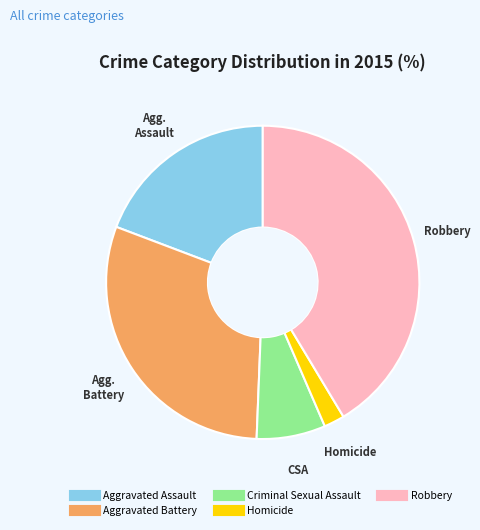

Is Homicide the majority of the pie?

No